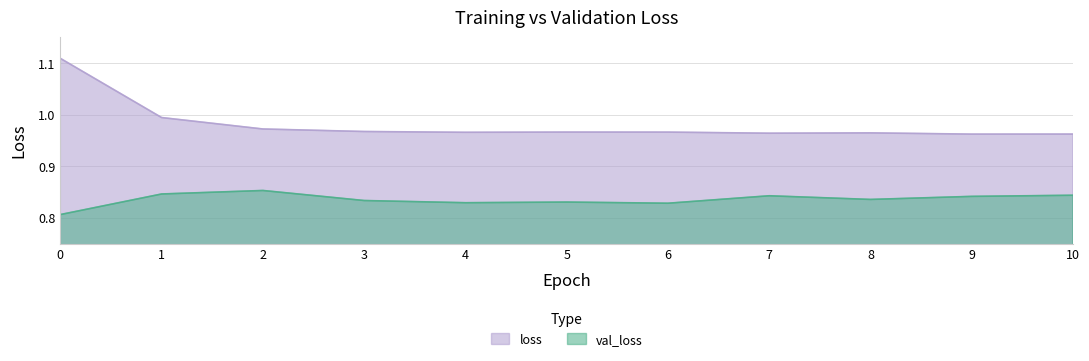

Reading left to right, extract all data points from this chart.

val_loss: 0=0.8	1=0.8	2=0.9	3=0.8	4=0.8	5=0.8	6=0.8	7=0.8	8=0.8	9=0.8	10=0.8
loss: 0=1.1	1=1.0	2=1.0	3=1.0	4=1.0	5=1.0	6=1.0	7=1.0	8=1.0	9=1.0	10=1.0